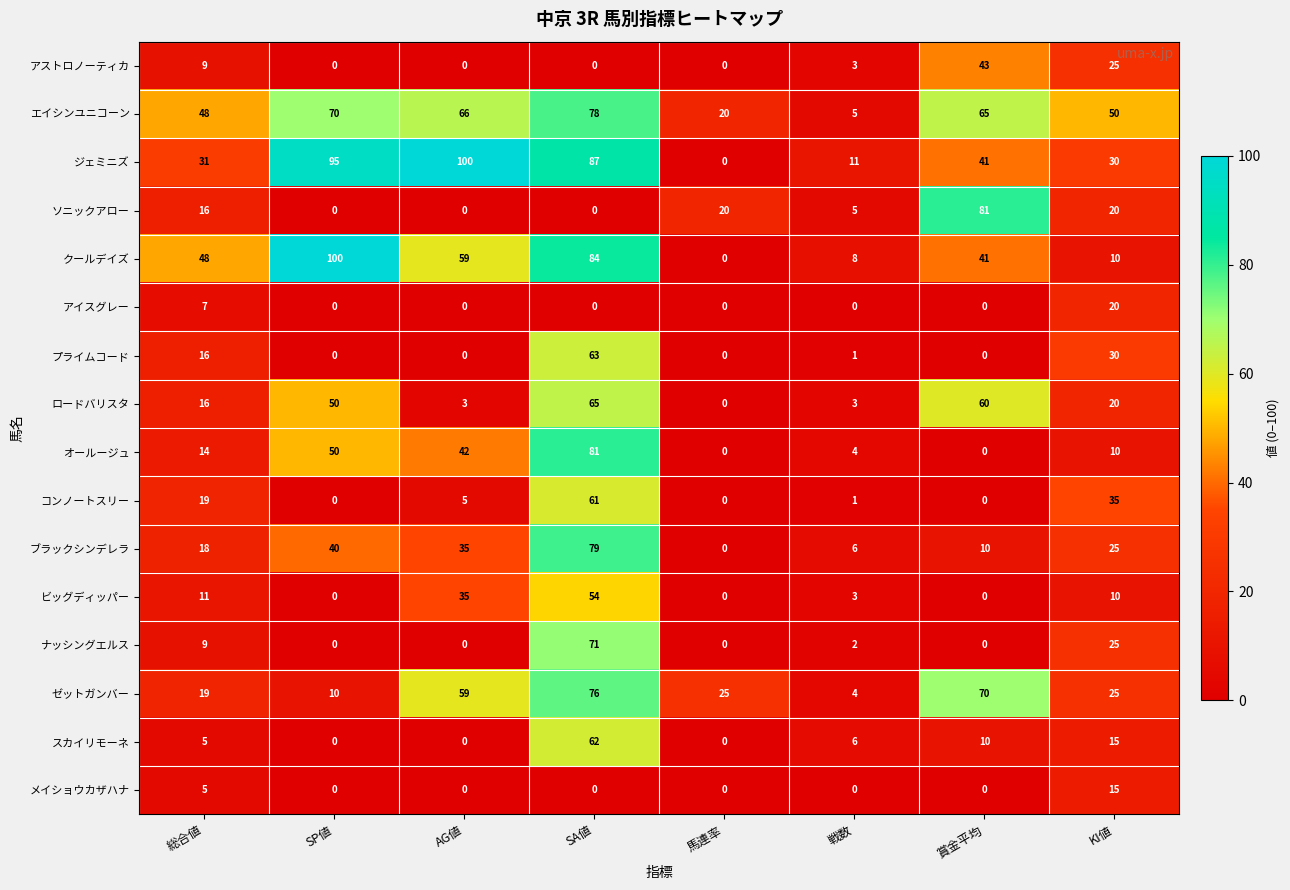

Which series changed the most between SP値 and SA値?

ナッシングエルス